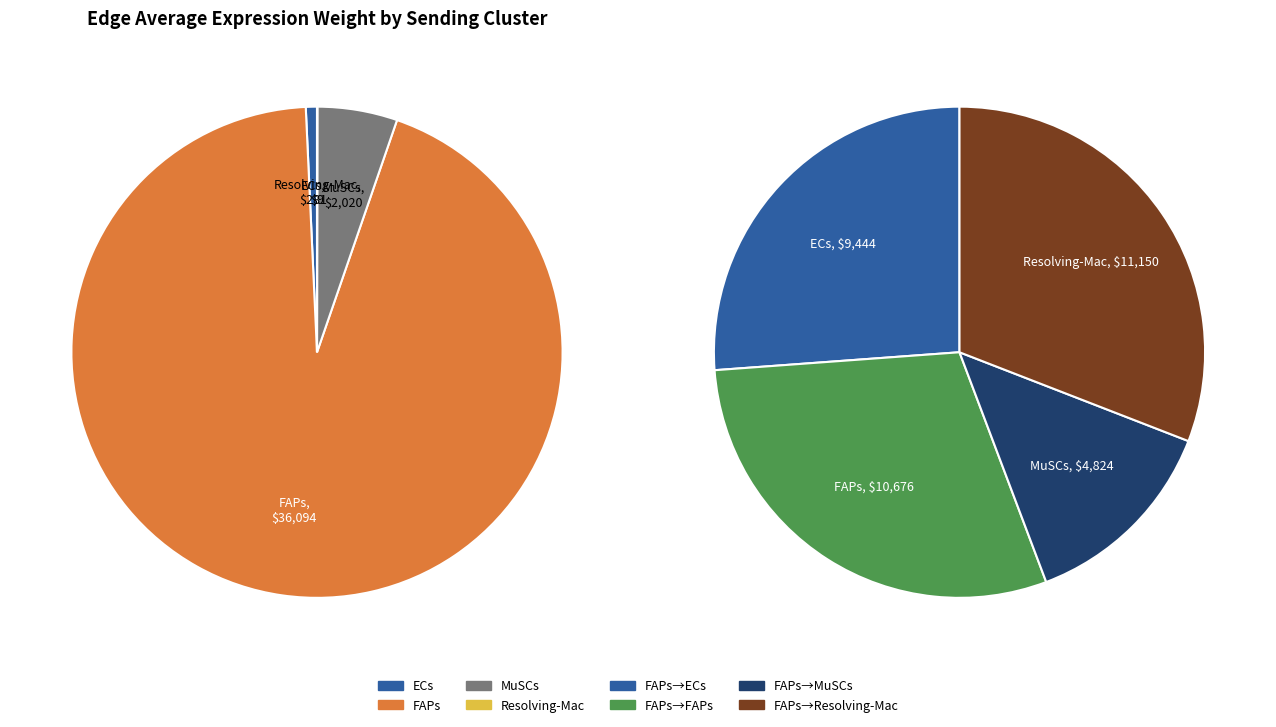

True or false: Resolving-Mac accounts for 31% of the total.

True